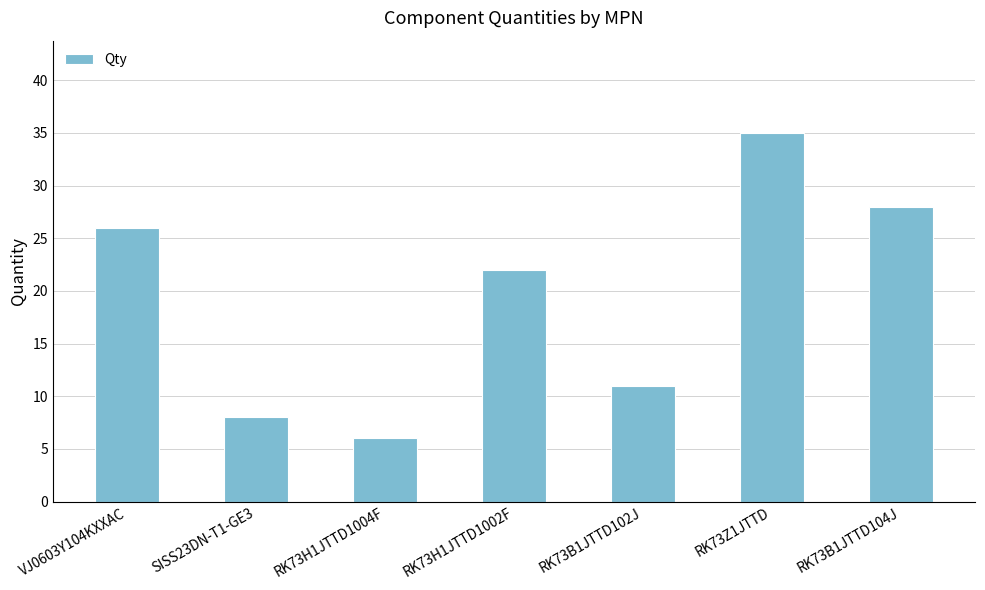

Is it true that the value at SISS23DN-T1-GE3 is 11?

False